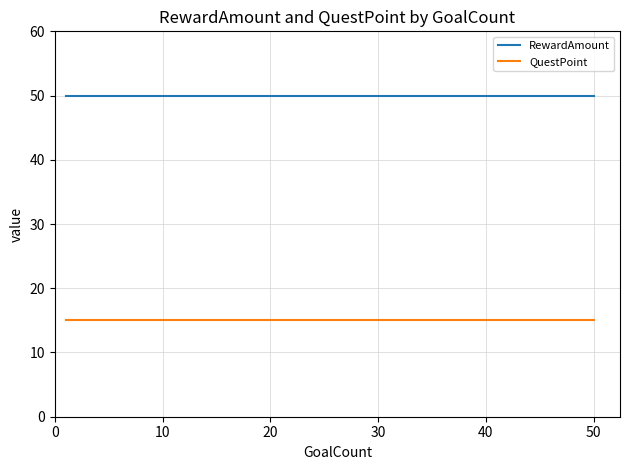

True or false: QuestPoint and RewardAmount intersect in this chart.

False